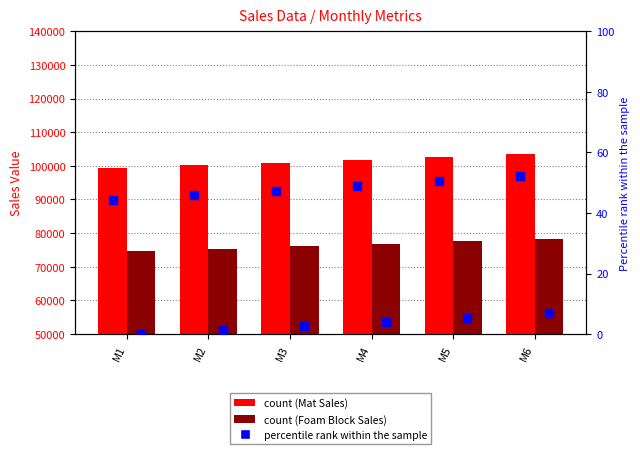

Which series has the widest spread of Y values?

Mat Sales